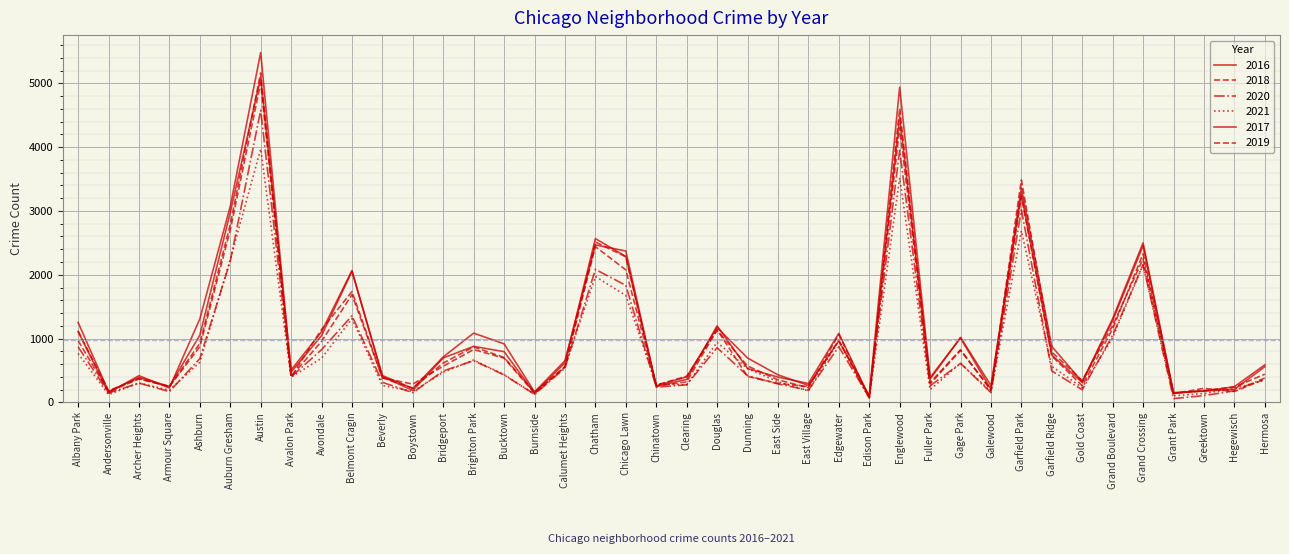

Which category has the highest value in the 2019 series?

Austin